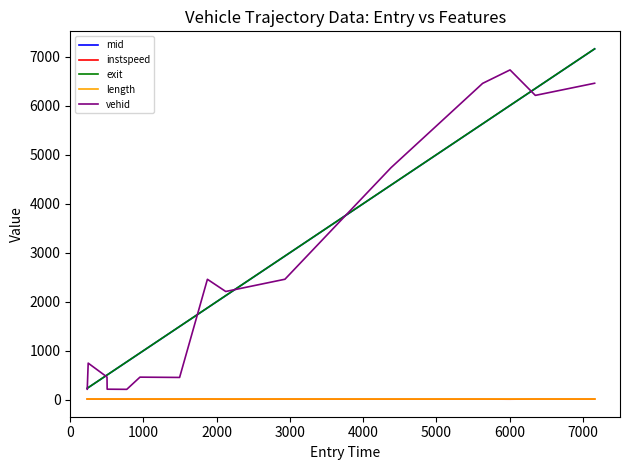

What is the maximum value shown in the chart?

7163.1